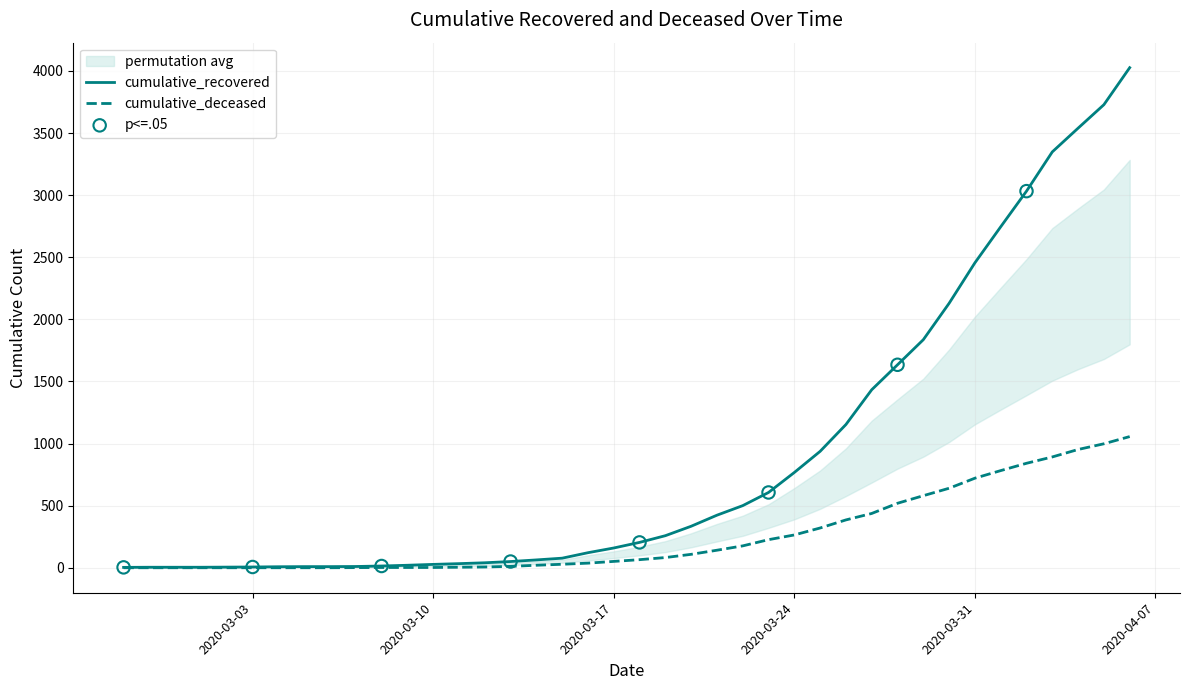

Is the value of cumulative_deceased at 2020-03-18 greater than the value of cumulative_recovered at 2020-03-23?

No